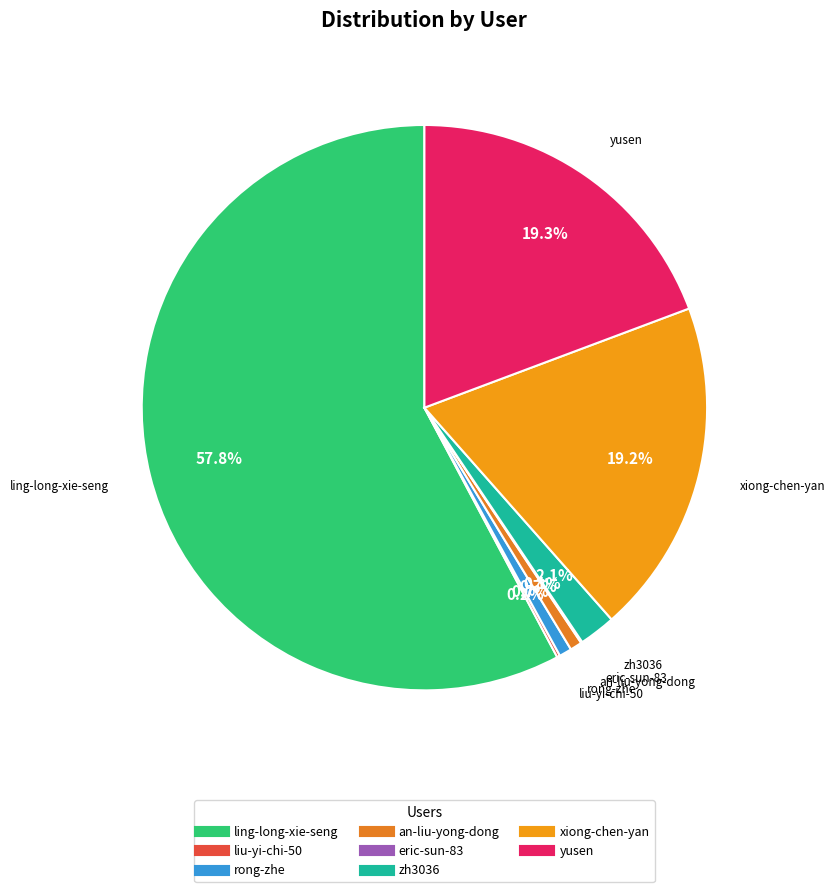

What is the ratio of the value at rong-zhe to the value at zh3036?

0.3